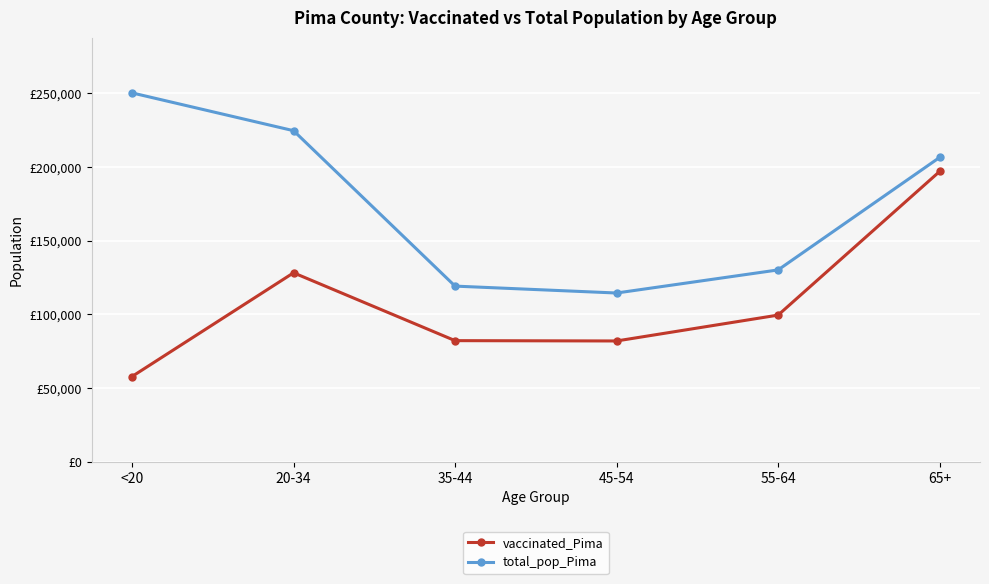

Where is the first local minimum for vaccinated_Pima?

45-54